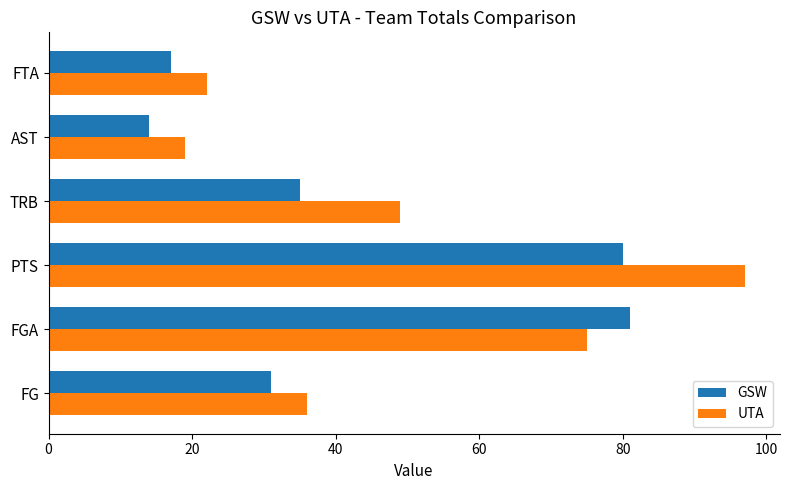

The UTA series shows 75 at FGA. True or false?

True